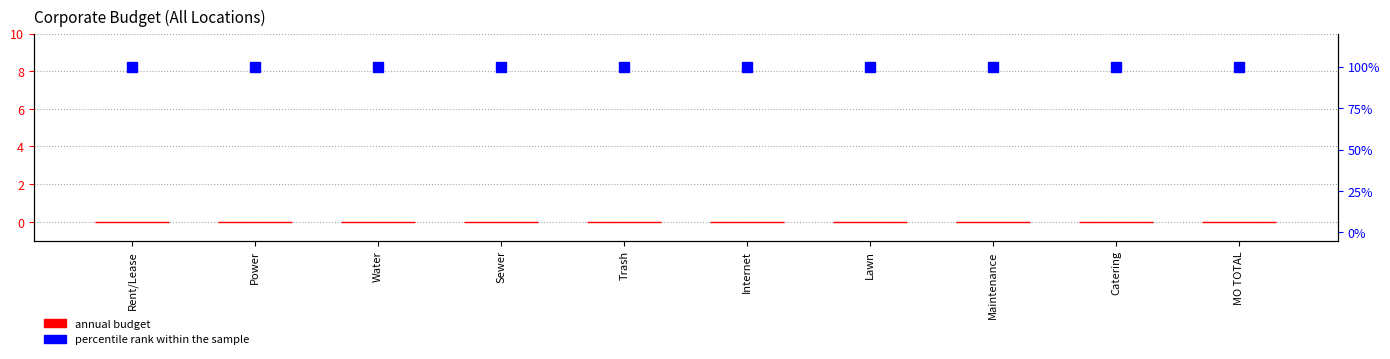

Reading right to left, list all the values displayed in this chart.

annual budget: 0	0	0	0	0	0	0	0	0	0
percentile rank within the sample: 100	100	100	100	100	100	100	100	100	100